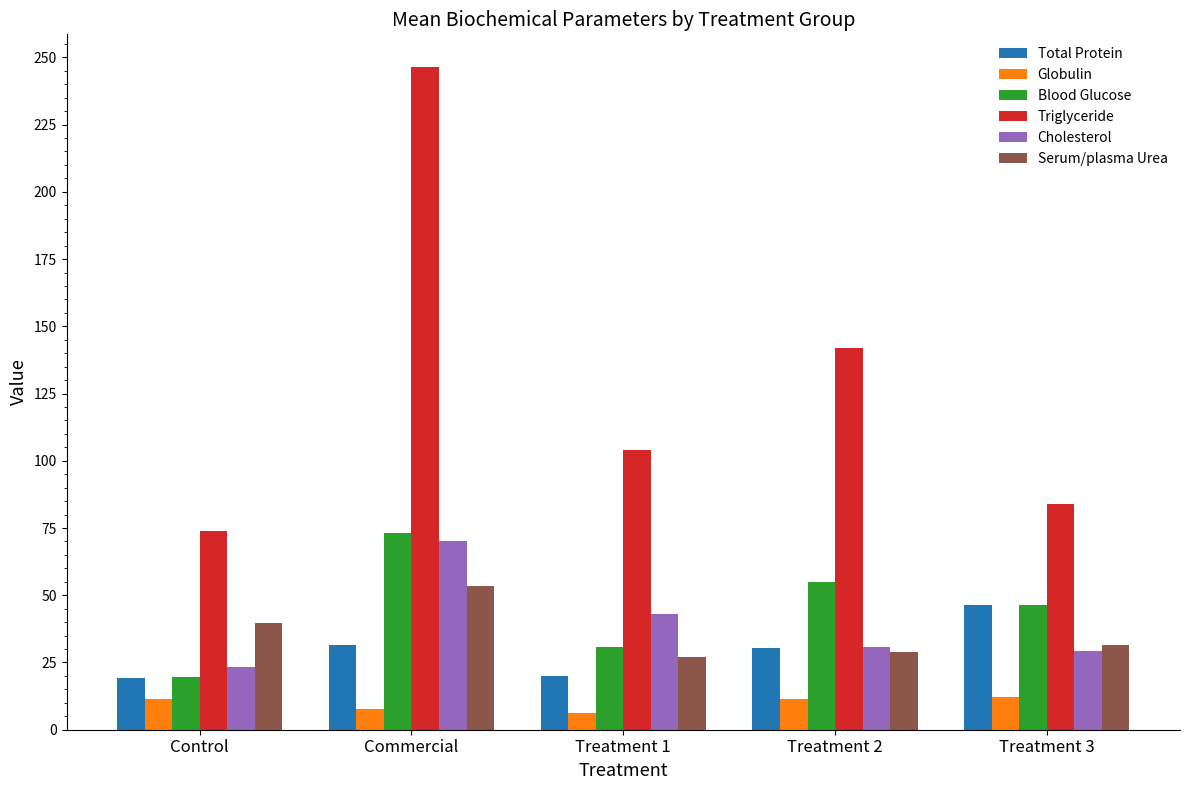

Are the bars horizontal?

No